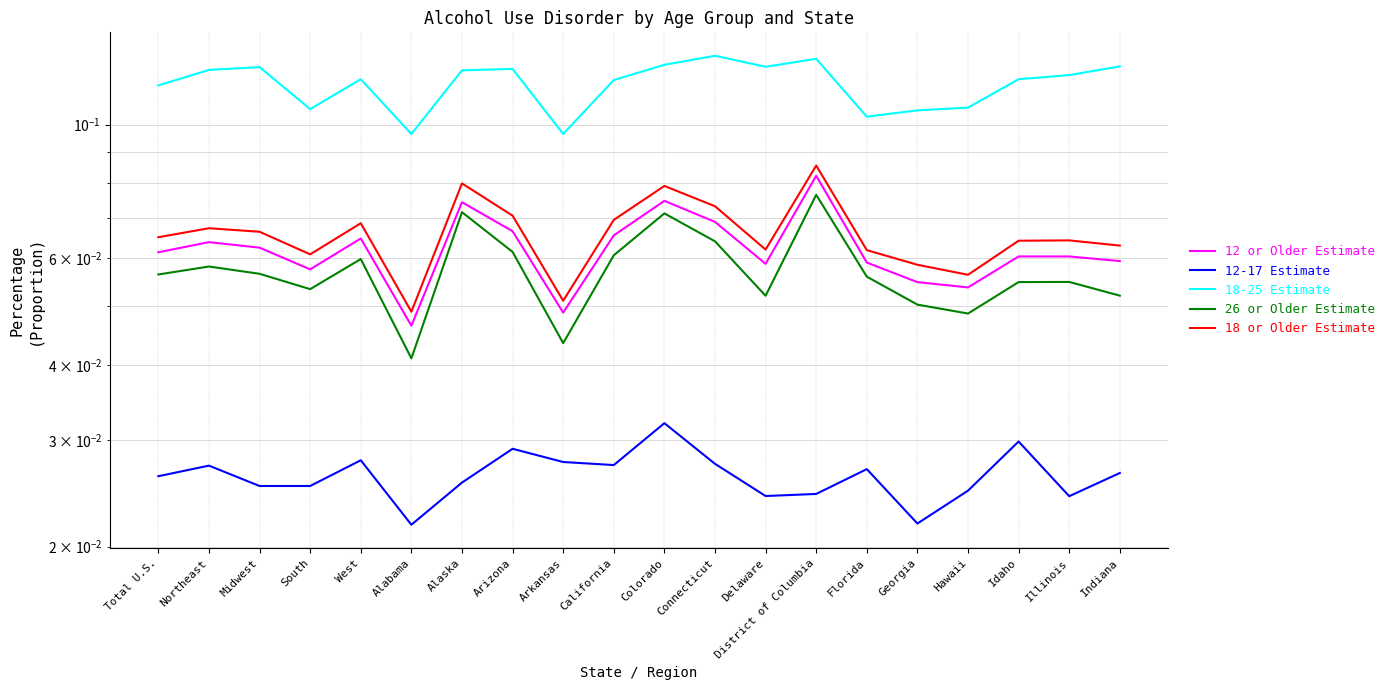

The value of 12 or Older Estimate at Connecticut is 0.1. True or false?

False